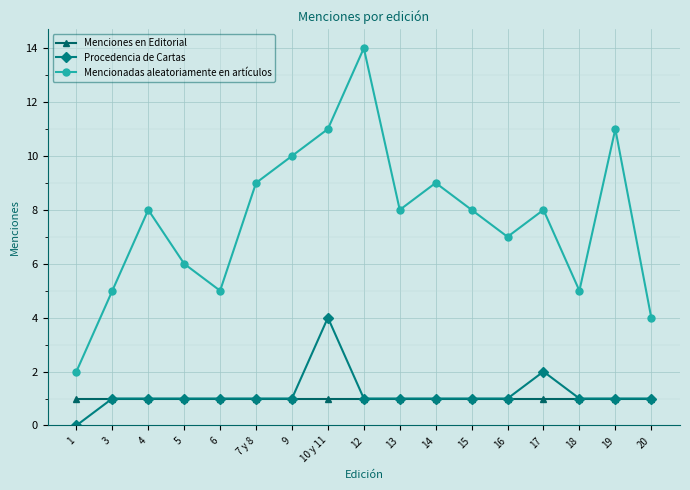

Reading left to right, transcribe all the data shown in this chart.

Menciones en Editorial: 1=1	3=1	4=1	5=1	6=1	7 y 8=1	9=1	10 y 11=1	12=1	13=1	14=1	15=1	16=1	17=1	18=1	19=1	20=1
Procedencia de Cartas: 1=0	3=1	4=1	5=1	6=1	7 y 8=1	9=1	10 y 11=4	12=1	13=1	14=1	15=1	16=1	17=2	18=1	19=1	20=1
Mencionadas aleatoriamente en artículos: 1=2	3=5	4=8	5=6	6=5	7 y 8=9	9=10	10 y 11=11	12=14	13=8	14=9	15=8	16=7	17=8	18=5	19=11	20=4